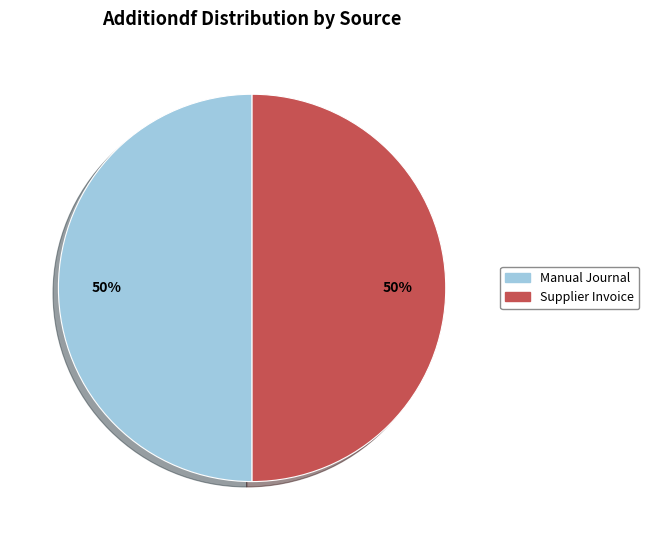

What percentage is the Manual Journal slice, to the nearest percent?

50%